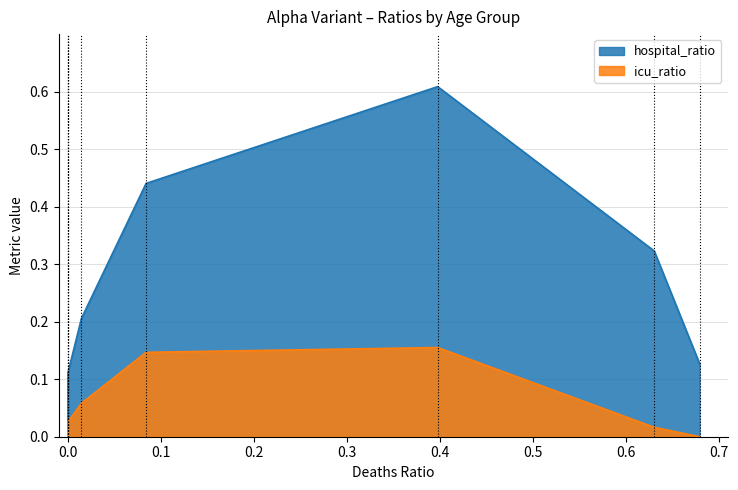

The icu_ratio series shows 0.1 at 90+. True or false?

False